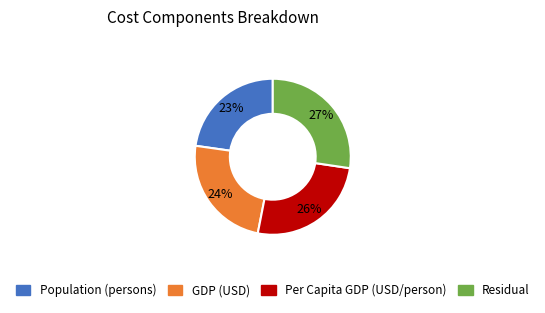

Does any single category account for the majority?

No